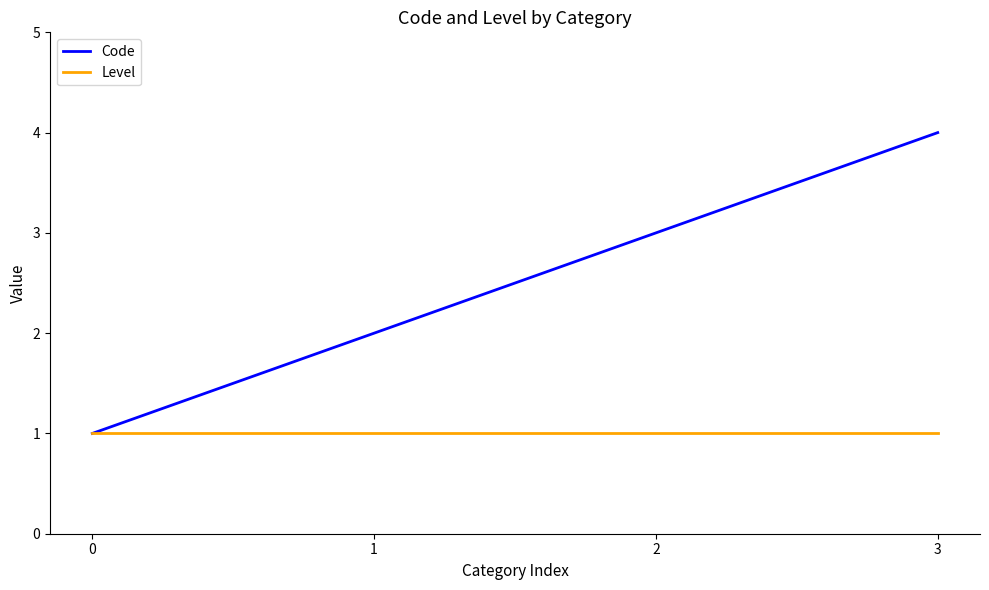

Reading left to right, what are all the values shown in this chart?

Code: 0=1	1=2	2=3	3=4
Level: 0=1	1=1	2=1	3=1